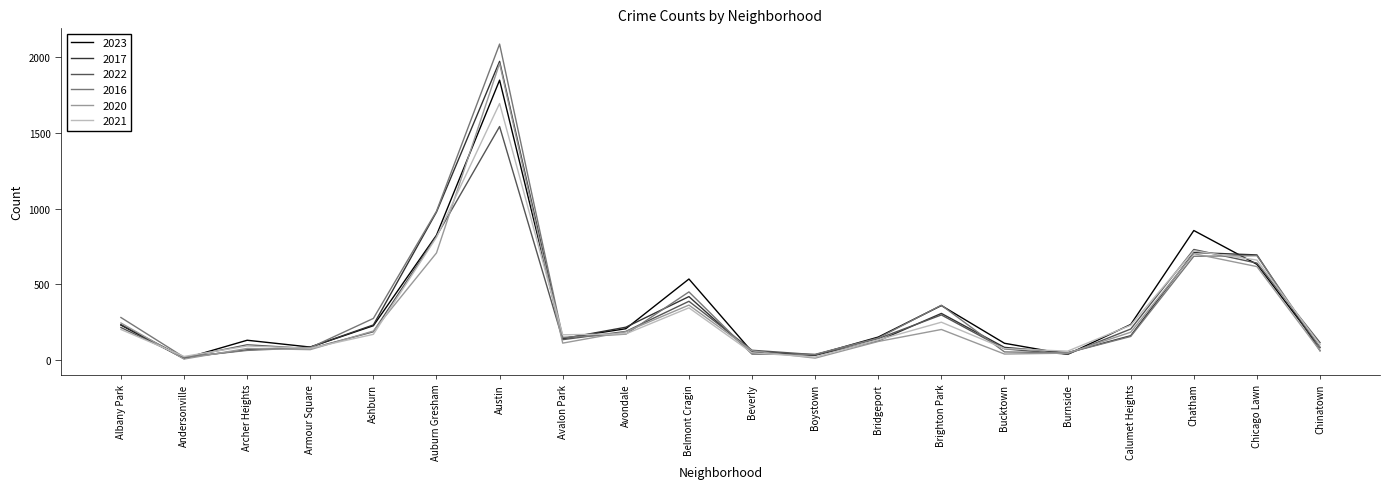

What is the difference between the 2022 values at Armour Square and Bridgeport?

66